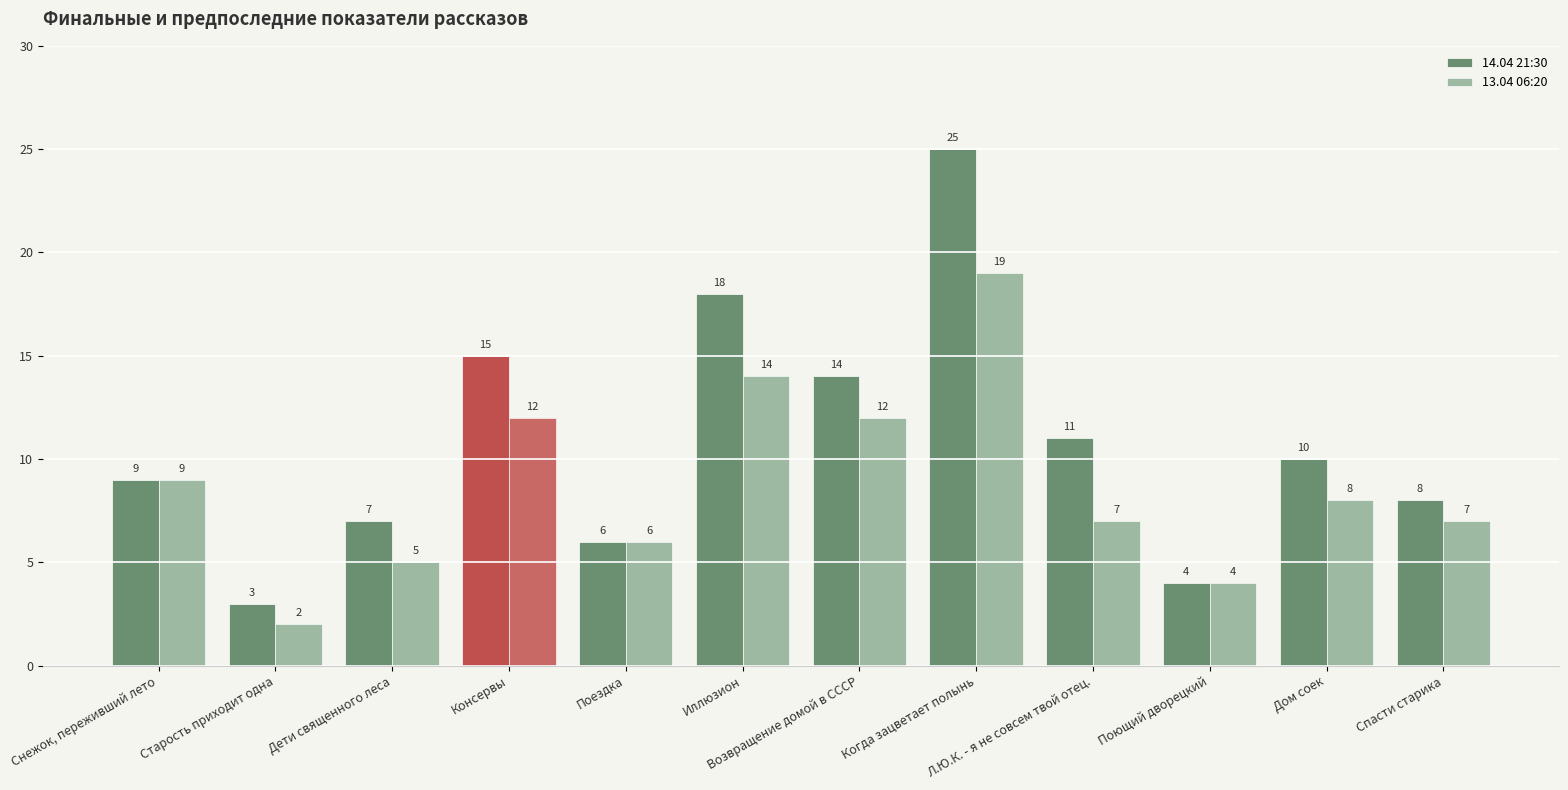

How many distinct data groups are displayed?

2